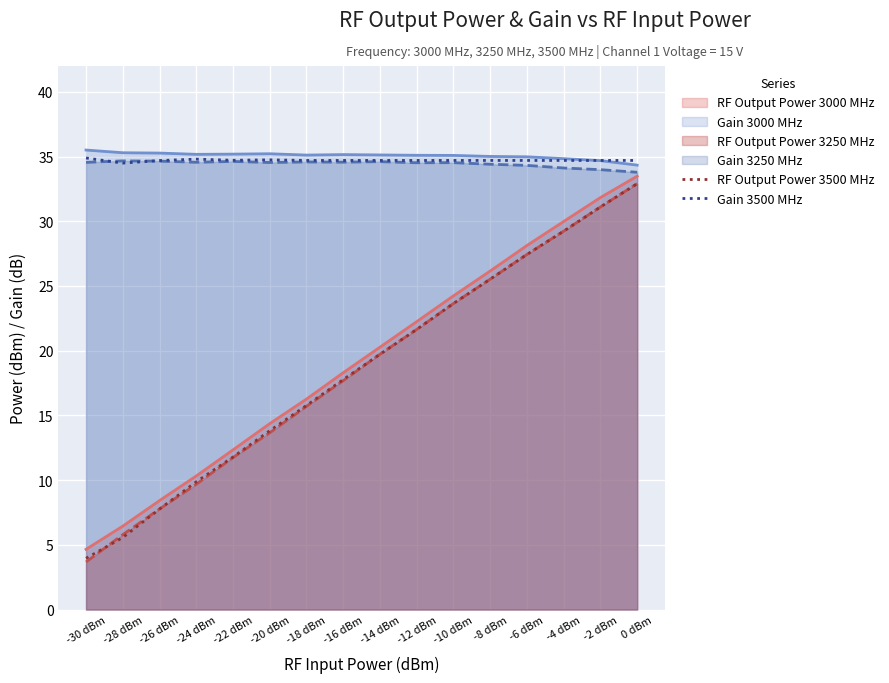

What is the average value of the Gain 3500 MHz series?

34.7